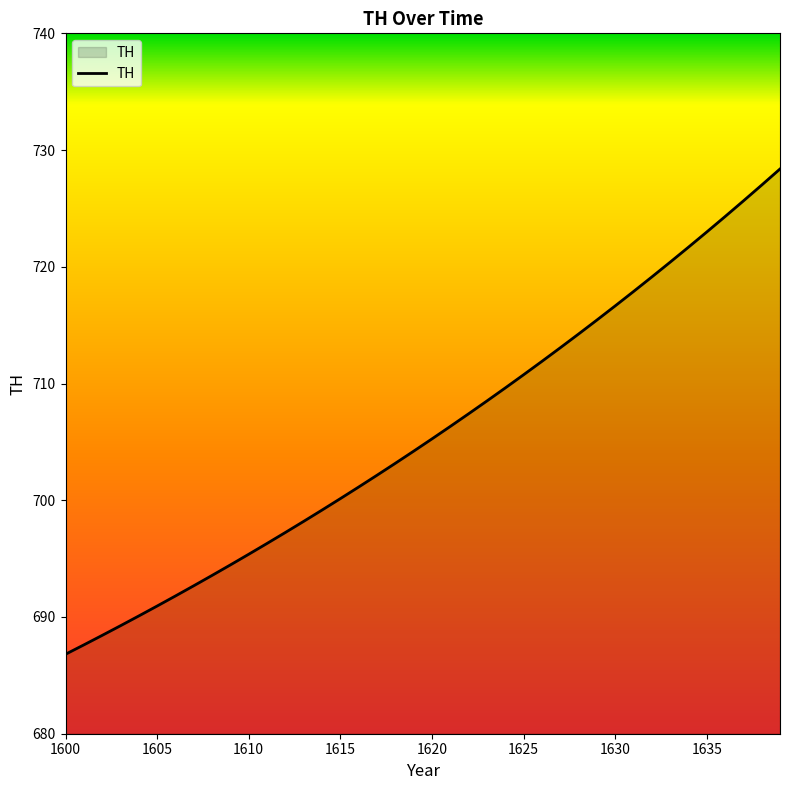

What is the greatest value displayed?

728.4